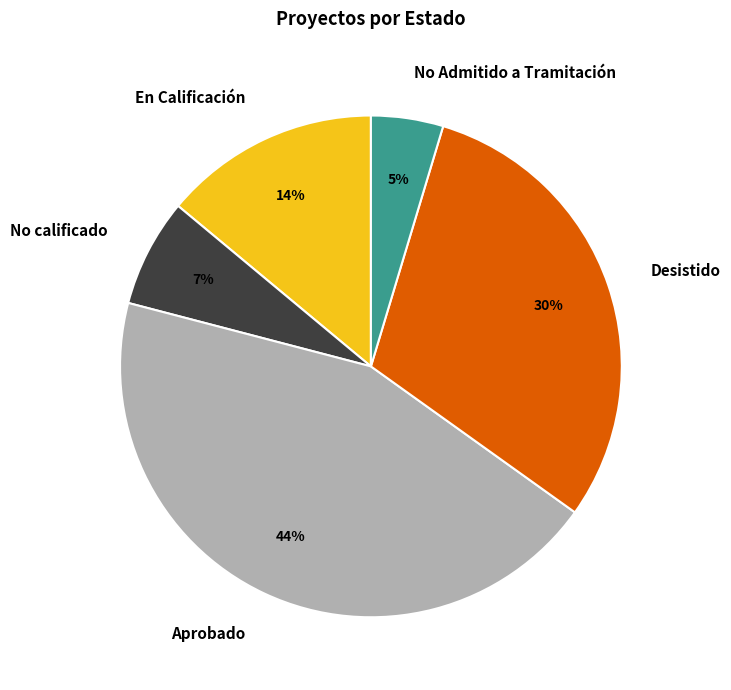

To the nearest percent, what is the average slice percentage?

20%